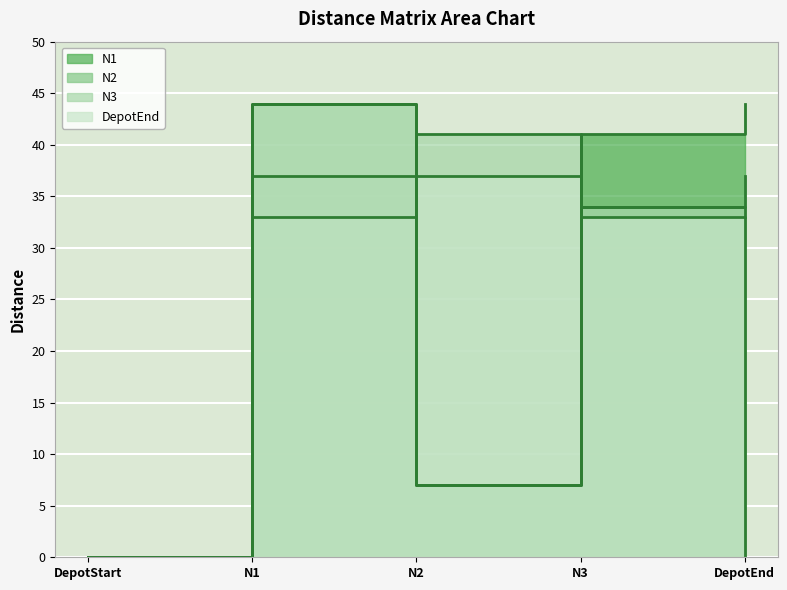

What is the label of the 1st point from the left?

DepotStart